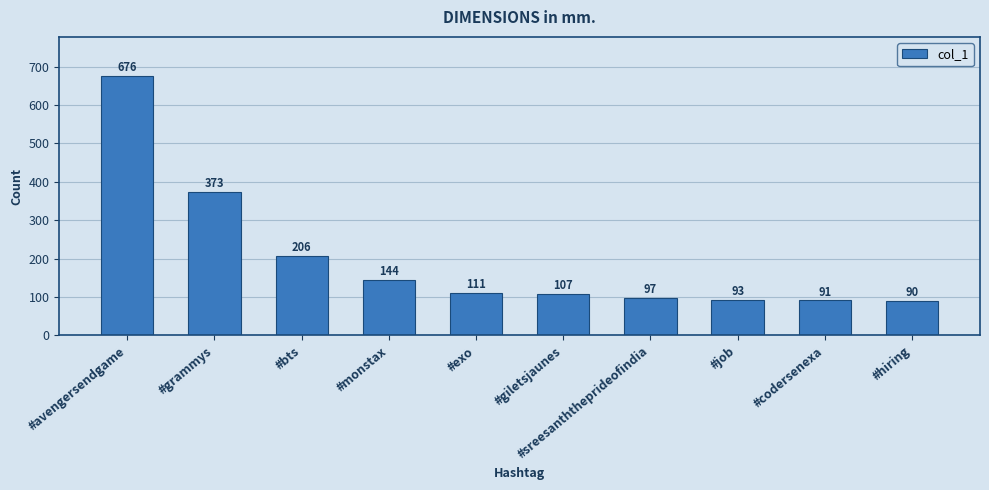

Does the chart contain any negative values?

No